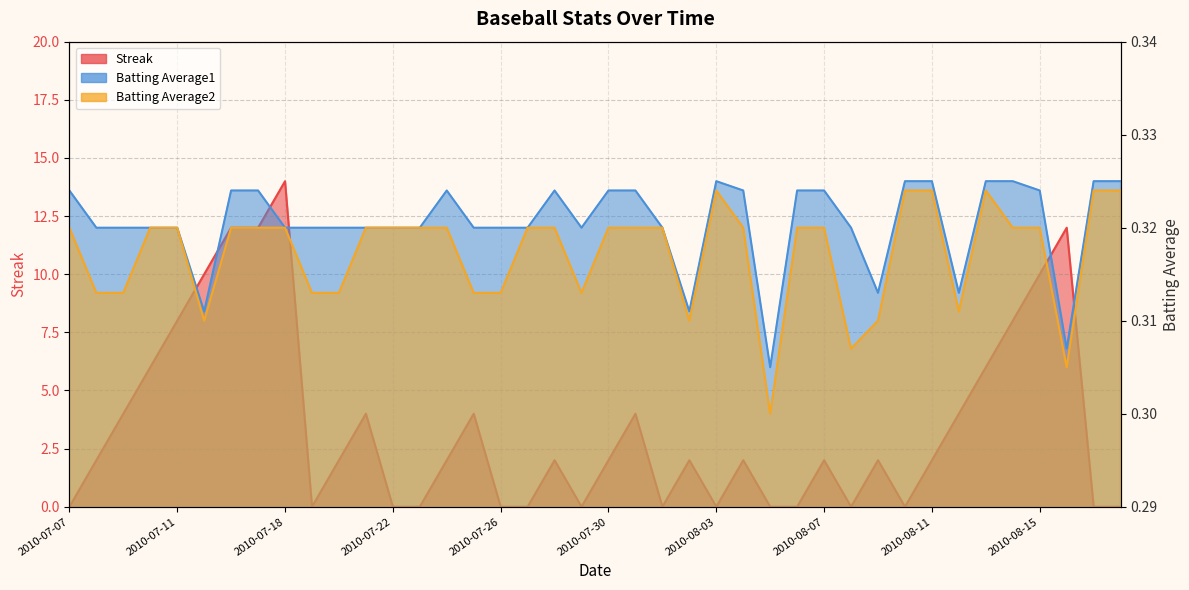

Reading left to right, transcribe all the data shown in this chart.

Streak: 0.0	2.0	4.0	6.0	8.0	10.0	12.0	12.0	14.0	0.0	2.0	4.0	0.0	0.0	2.0	4.0	0.0	0.0	2.0	0.0	2.0	4.0	0.0	2.0	0.0	2.0	0.0	0.0	2.0	0.0	2.0	0.0	2.0	4.0	6.0	8.0	10.0	12.0	0.0	0.0
Batting Average1: 0.3	0.3	0.3	0.3	0.3	0.3	0.3	0.3	0.3	0.3	0.3	0.3	0.3	0.3	0.3	0.3	0.3	0.3	0.3	0.3	0.3	0.3	0.3	0.3	0.3	0.3	0.3	0.3	0.3	0.3	0.3	0.3	0.3	0.3	0.3	0.3	0.3	0.3	0.3	0.3
Batting Average2: 0.3	0.3	0.3	0.3	0.3	0.3	0.3	0.3	0.3	0.3	0.3	0.3	0.3	0.3	0.3	0.3	0.3	0.3	0.3	0.3	0.3	0.3	0.3	0.3	0.3	0.3	0.3	0.3	0.3	0.3	0.3	0.3	0.3	0.3	0.3	0.3	0.3	0.3	0.3	0.3